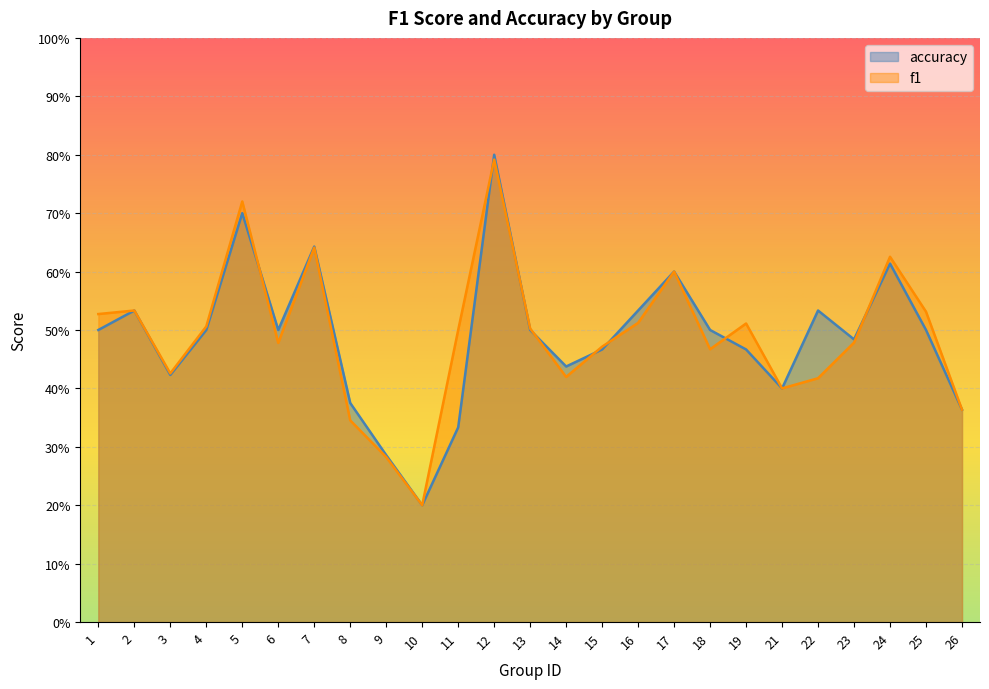

The value of accuracy at 1 is 0.5. True or false?

True